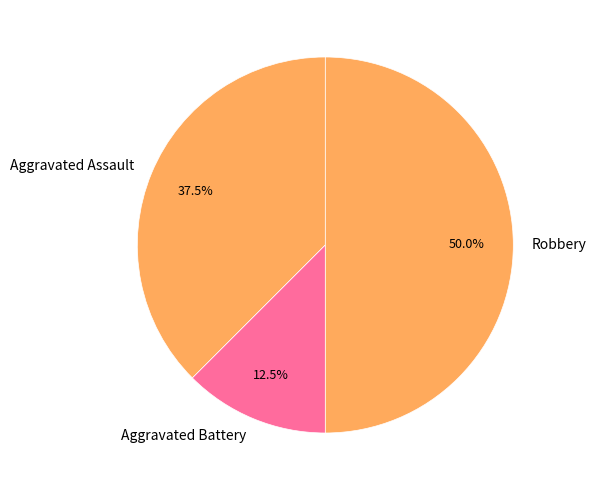

Is it true that Aggravated Battery is 25% of the pie?

False